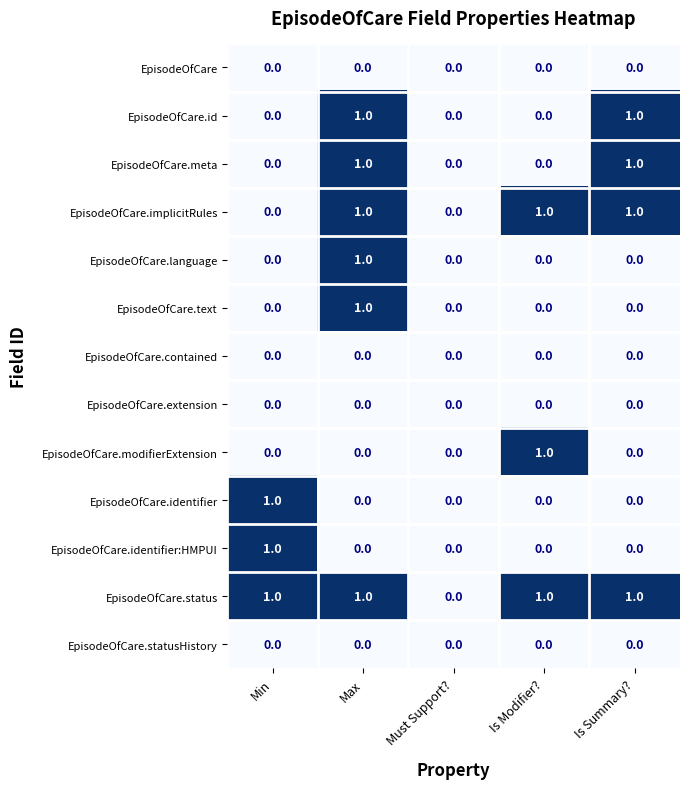

Is it true that EpisodeOfCare.modifierExtension equals 0 at Must Support??

True